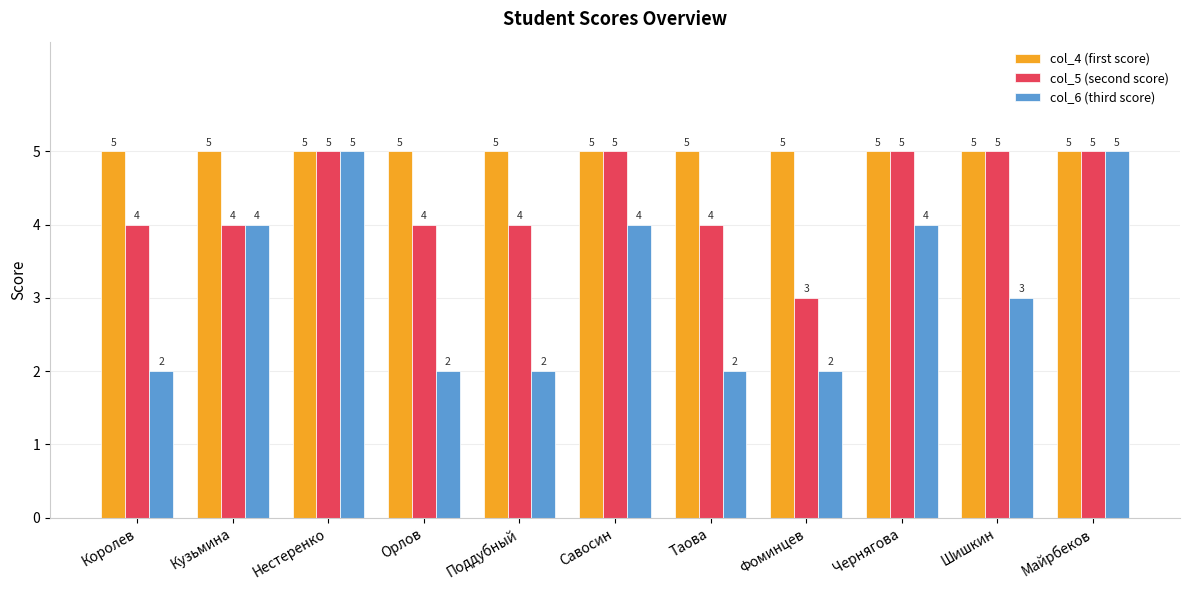

The value of col_4 (first score) at Орлов is 5. True or false?

True